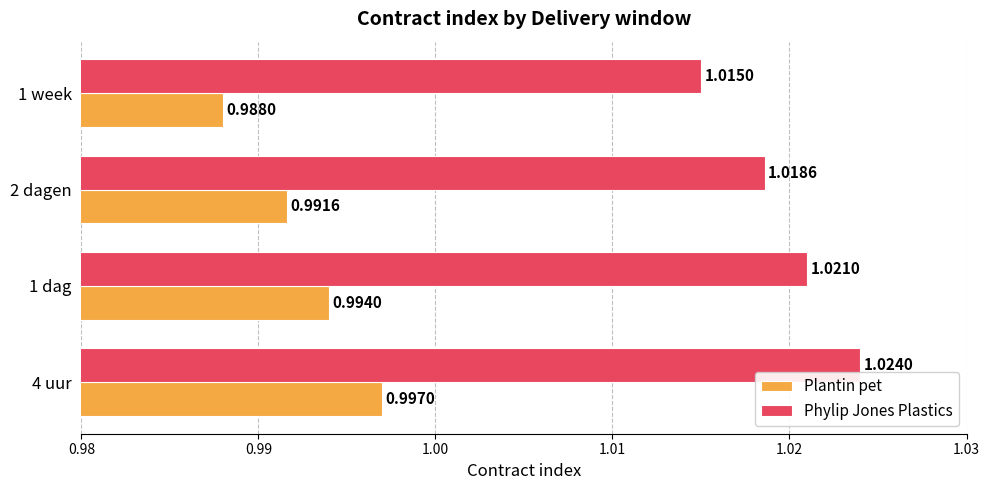

Which series has the largest total across all categories?

Phylip Jones Plastics